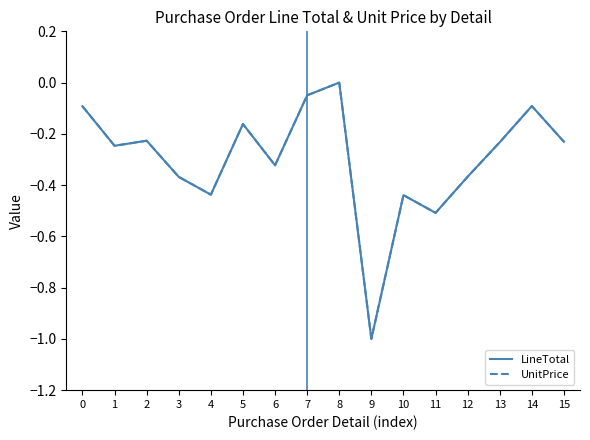

Is this an area chart (filled region under the line)?

No